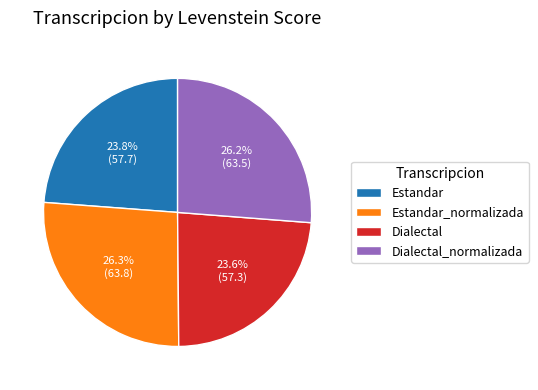

The Estandar slice represents 24% of the pie. True or false?

True